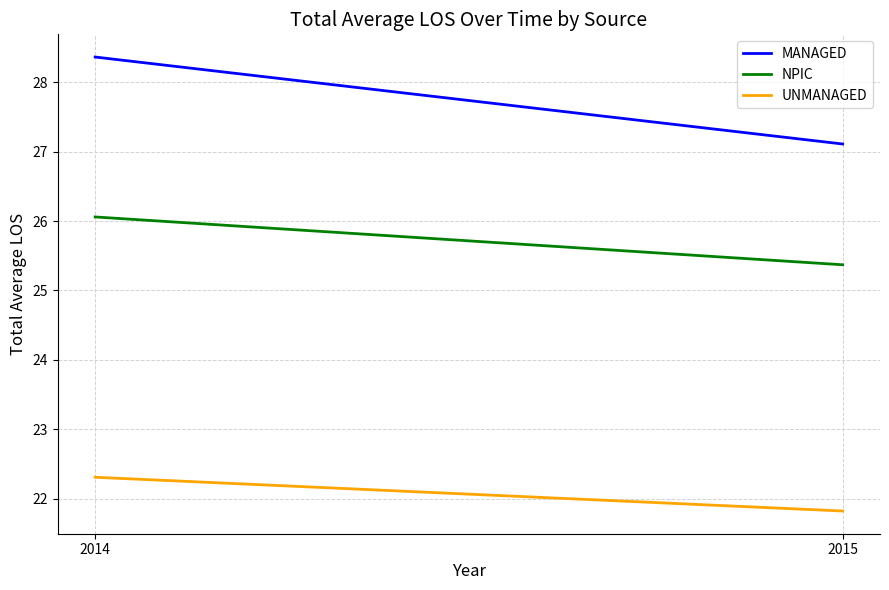

True or false: MANAGED has a value of 48.8 at 2014.

False